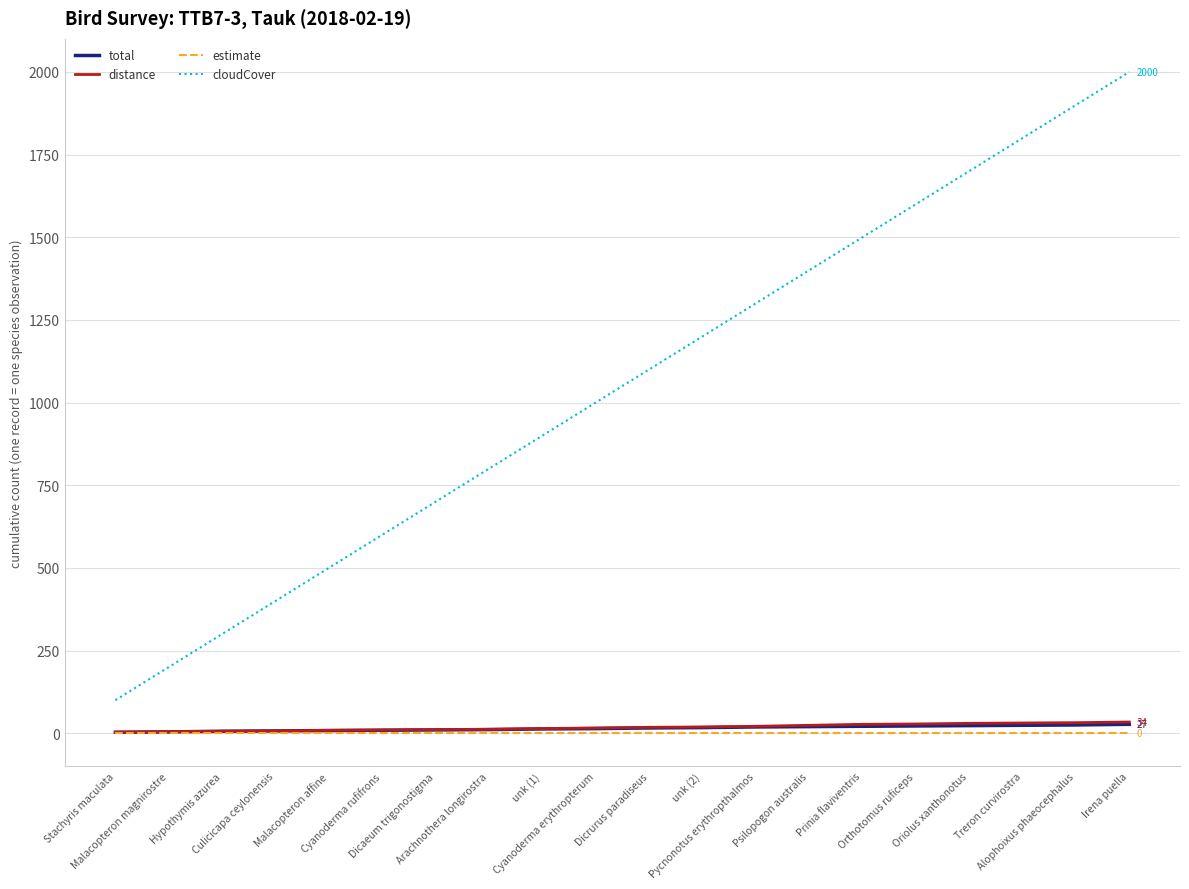

What is the average value of the cloudCover series?

1050